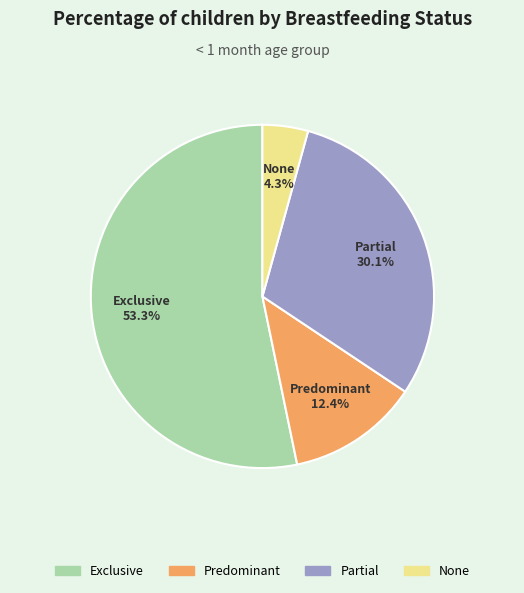

Is it true that Exclusive is 44% of the pie?

False